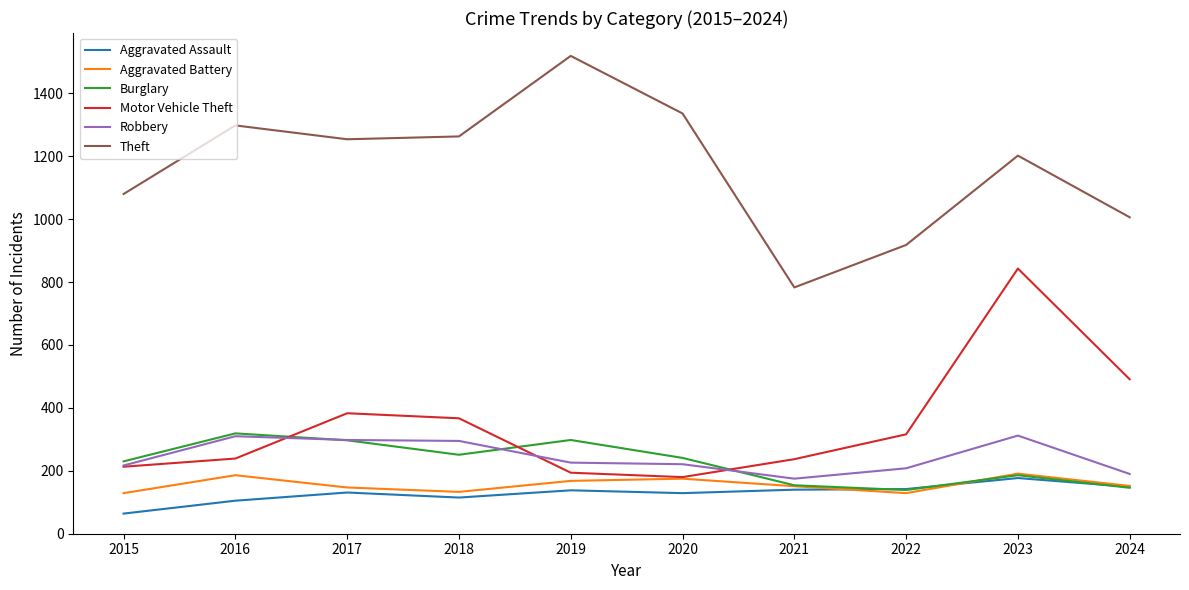

The value of Theft at 2022 is 918. True or false?

True